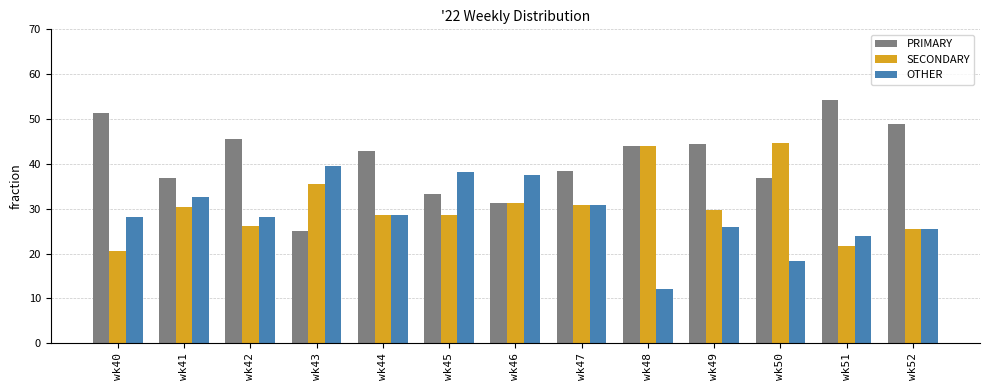

Count the number of data series in this chart.

3